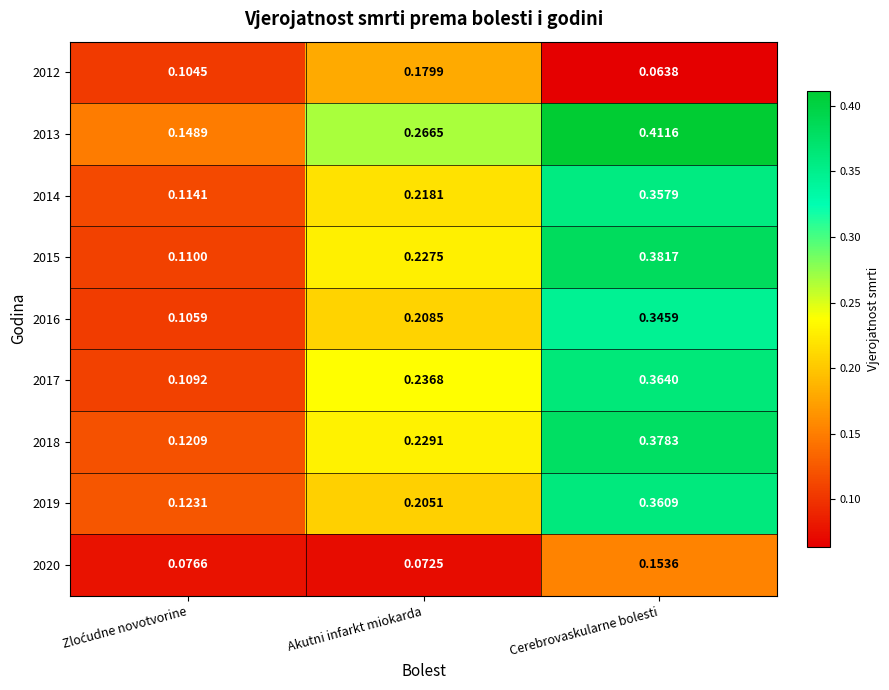

Which series has the largest range (max minus min)?

2015